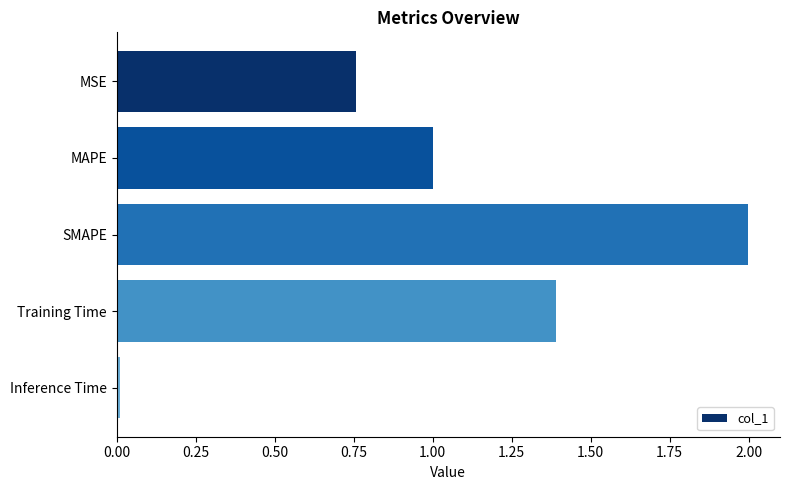

At which category does the chart reach its minimum across all series?

Inference Time